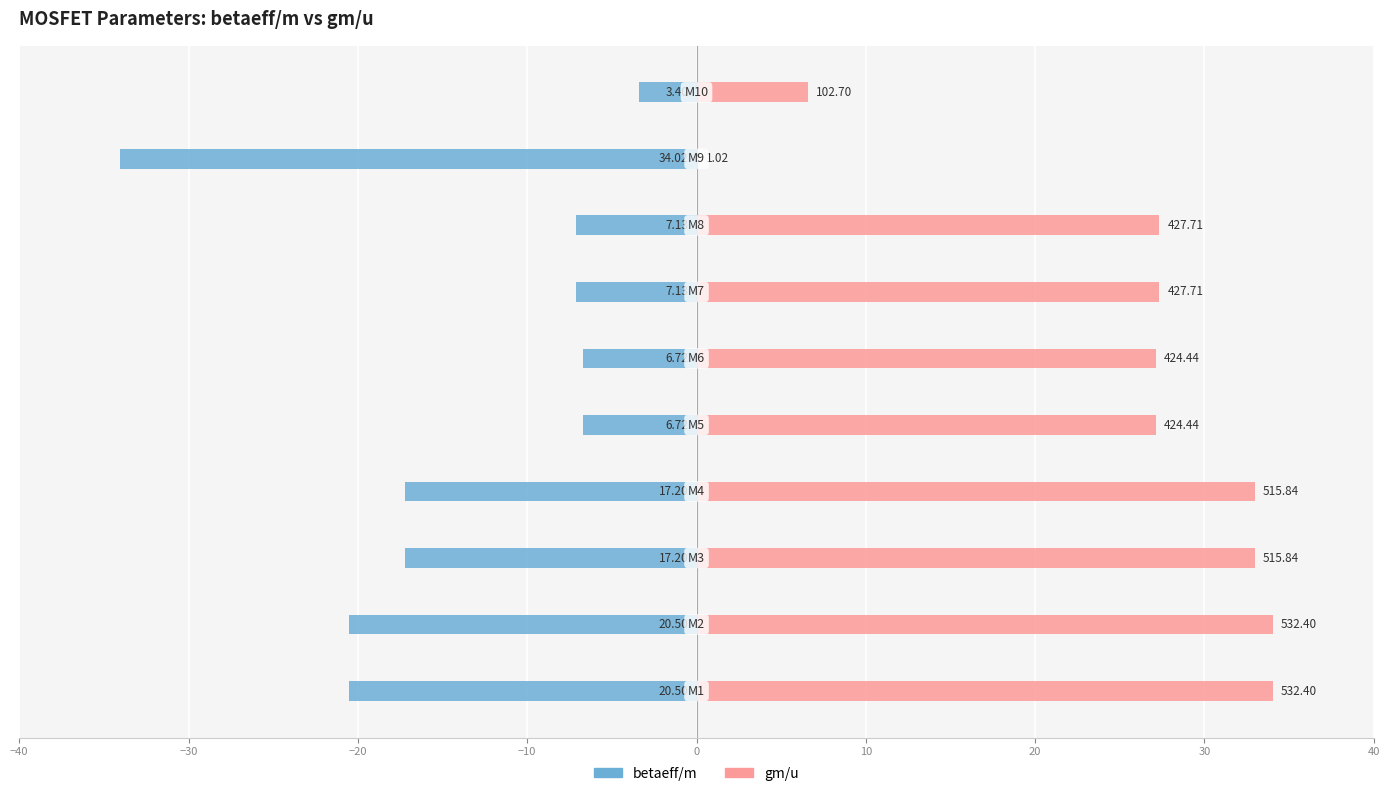

Which series changed the most between 20 and 40?

gm/u